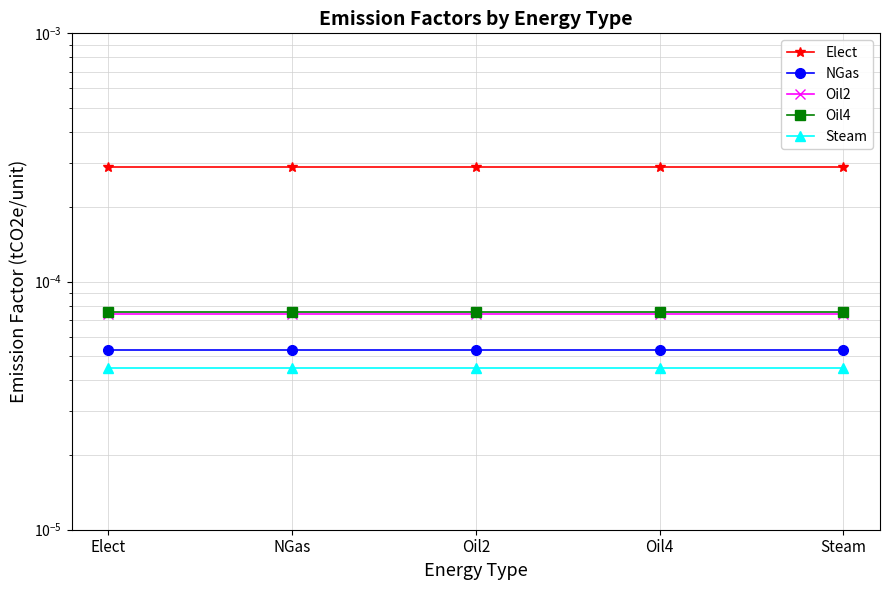

The Oil4 series shows 0.0 at Steam. True or false?

True